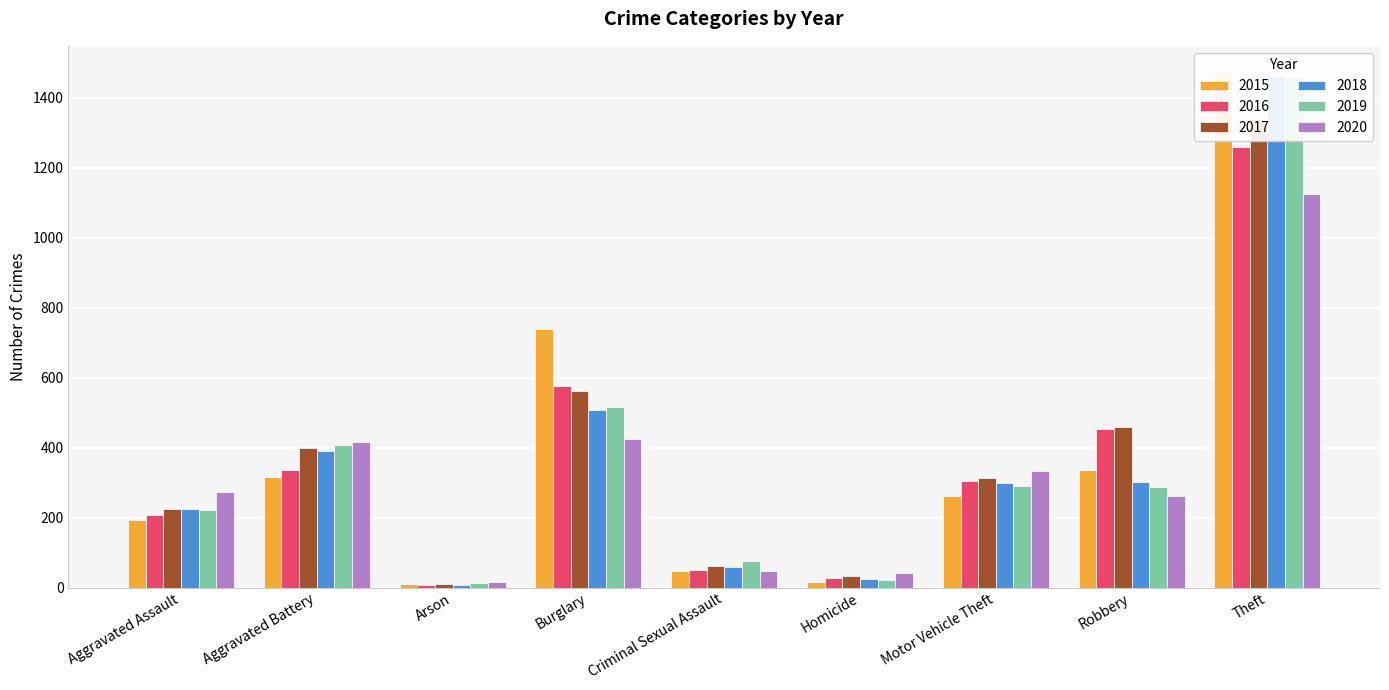

Where does the 2017 series first go above 312?

Aggravated Battery